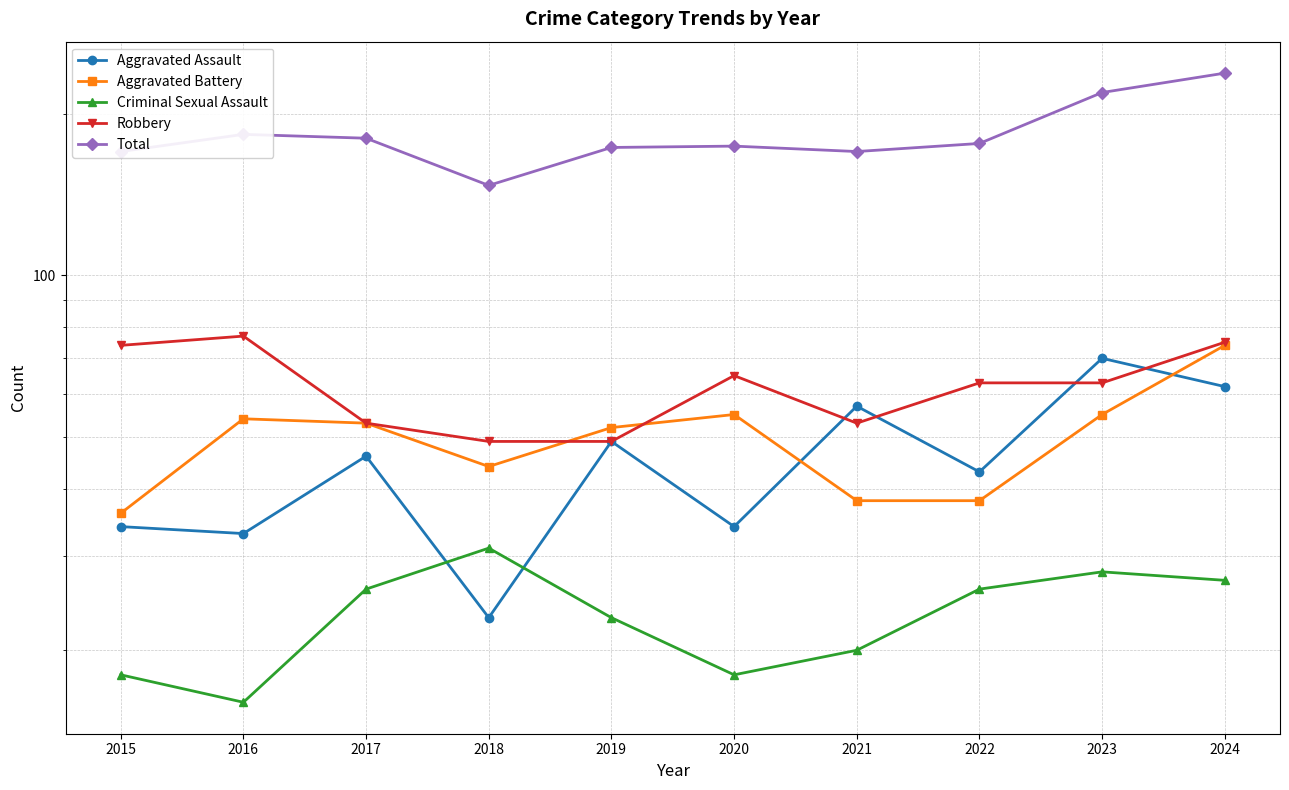

What is the value of the Criminal Sexual Assault point at the 8th from the left?

26